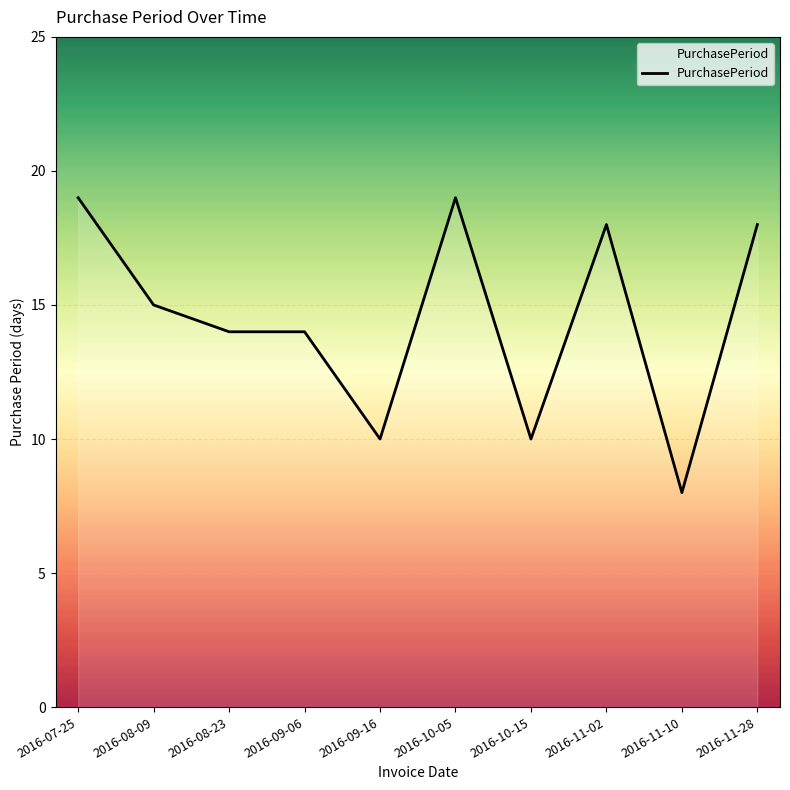

What is the greatest value displayed?

19